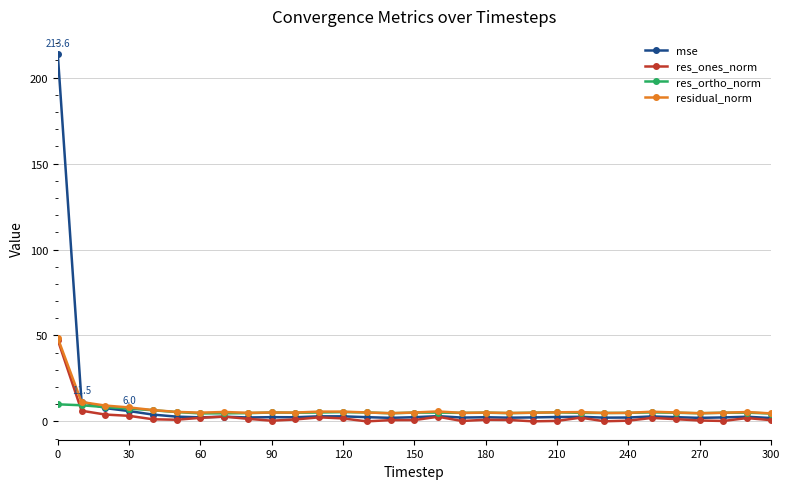

True or false: res_ortho_norm has more than 1 interior local peaks.

True